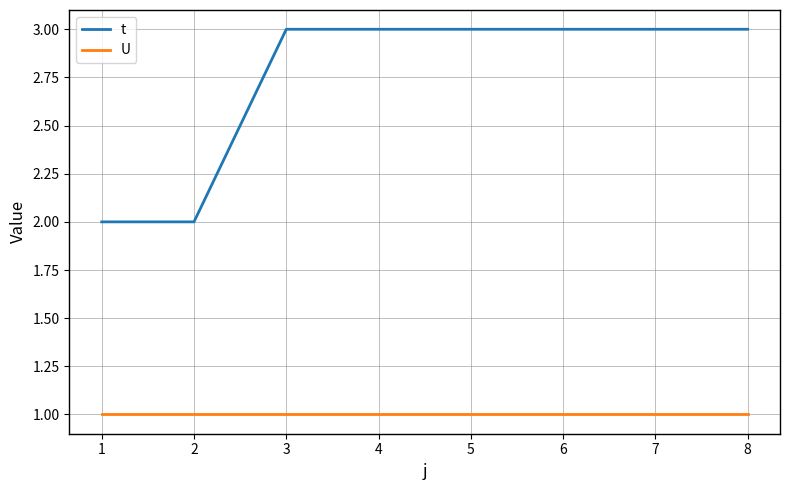

Rank the series at 5 from lowest to highest value.

U, t